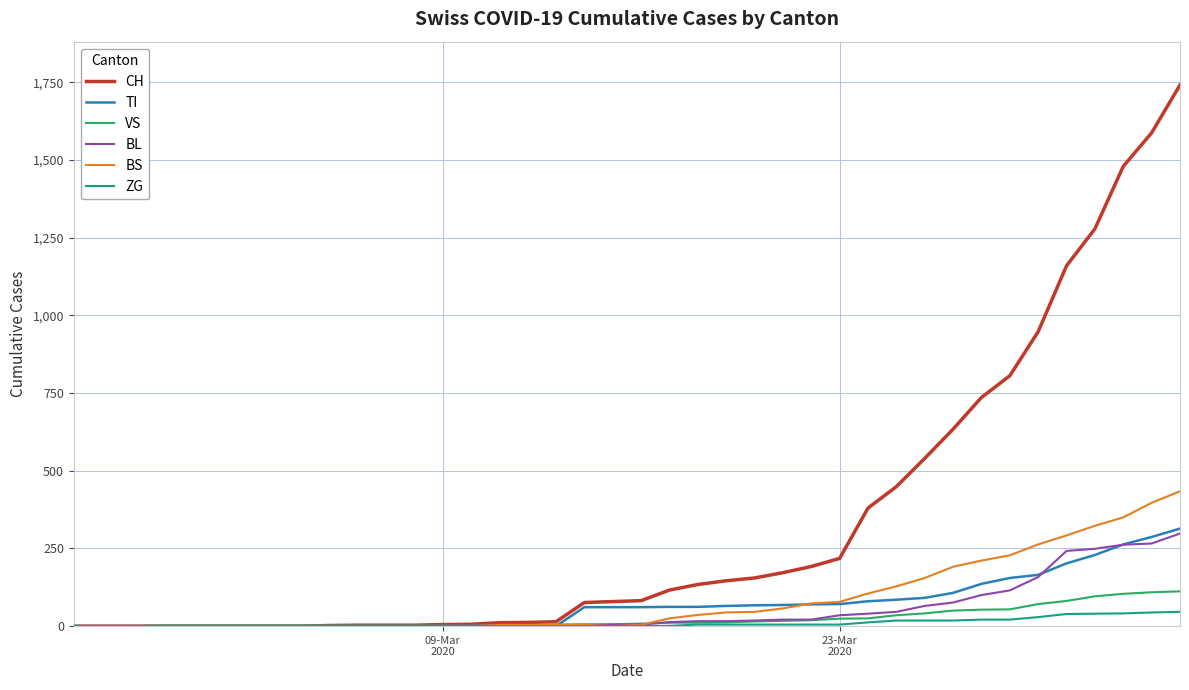

What is the highest value of the BS series?

434